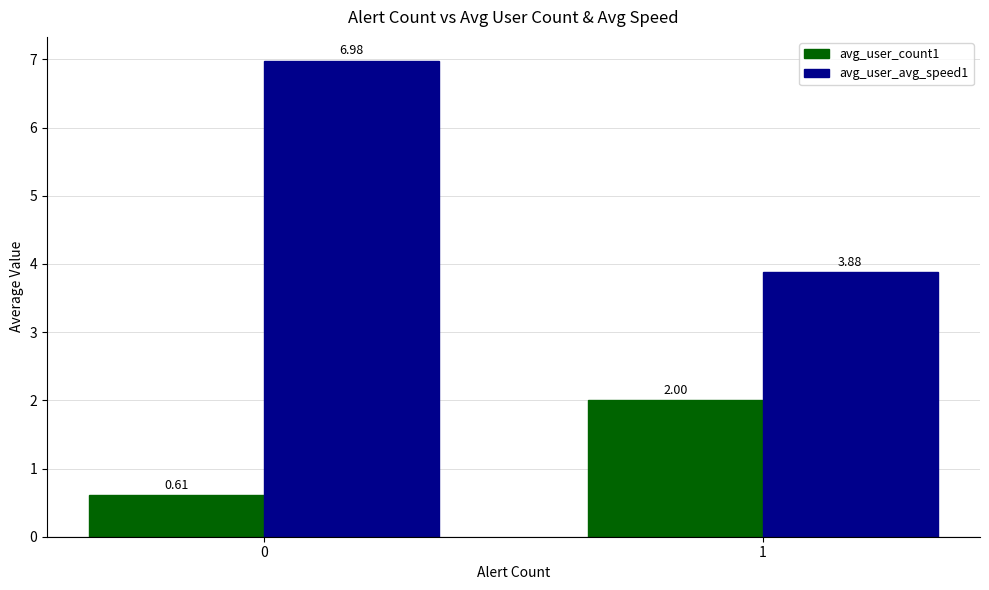

List the series in order of their peak value, highest first.

avg_user_avg_speed1, avg_user_count1